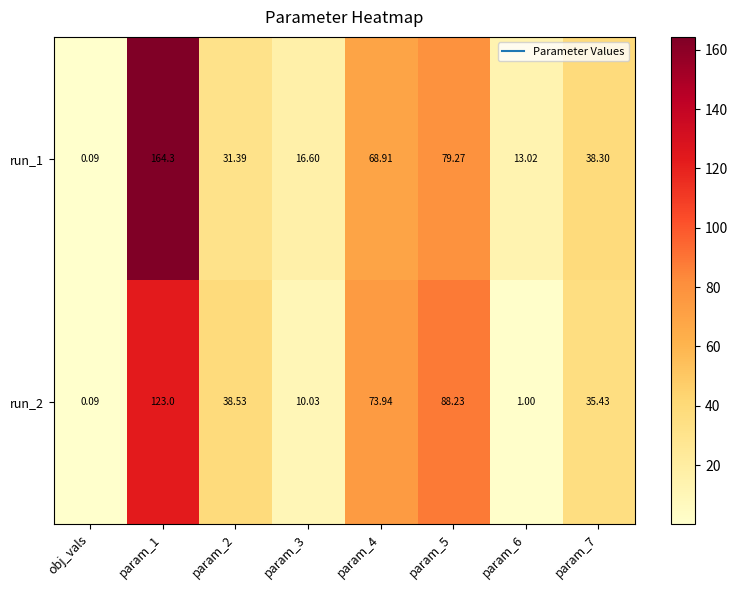

Is the value of run_2 at param_7 greater than the value of run_1 at param_5?

No